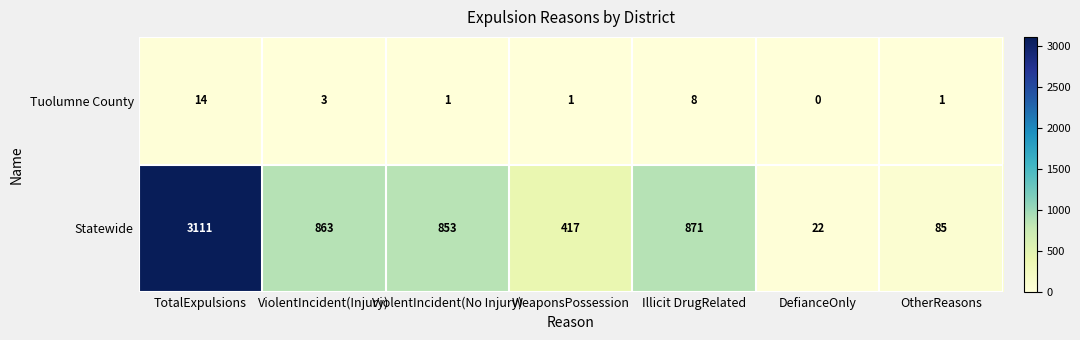

Rank the series by their maximum value, from lowest to highest.

Tuolumne County, Statewide